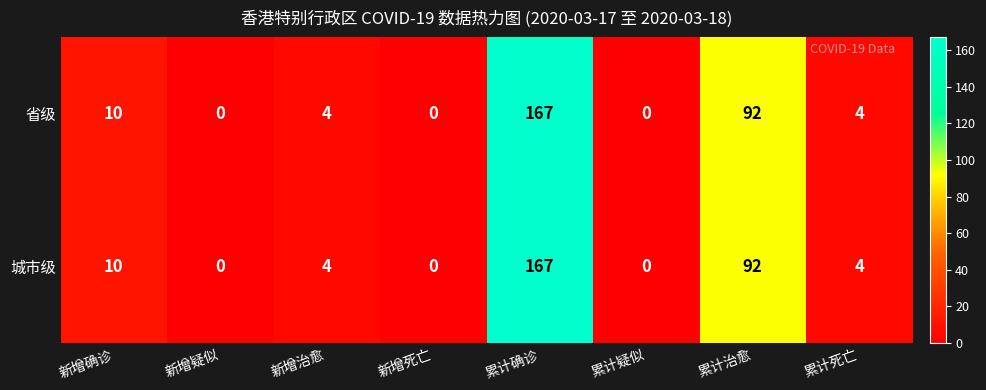

How many data points does each series have?

8